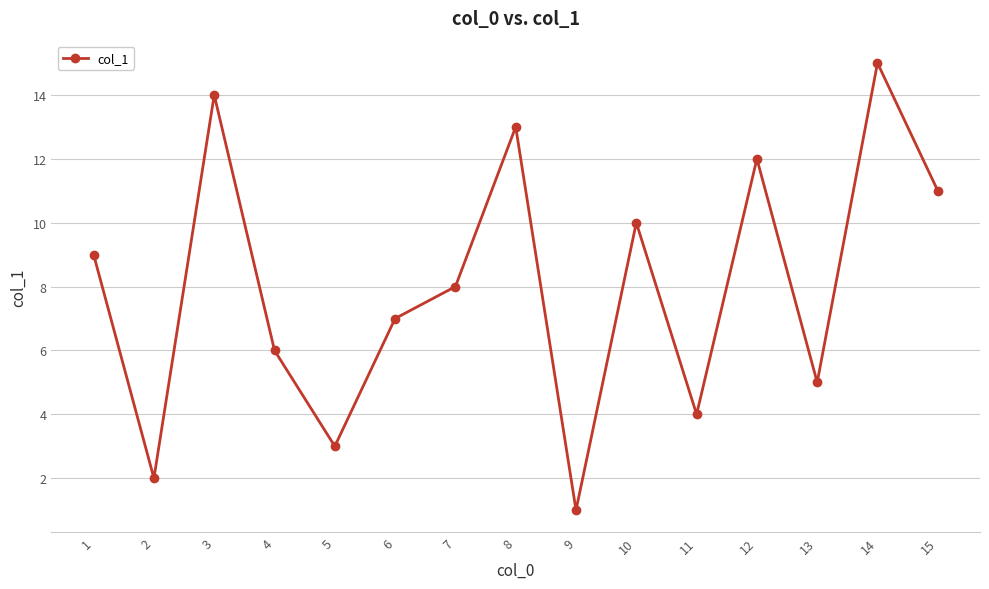

The chart shows a value of 5 at 10. True or false?

False